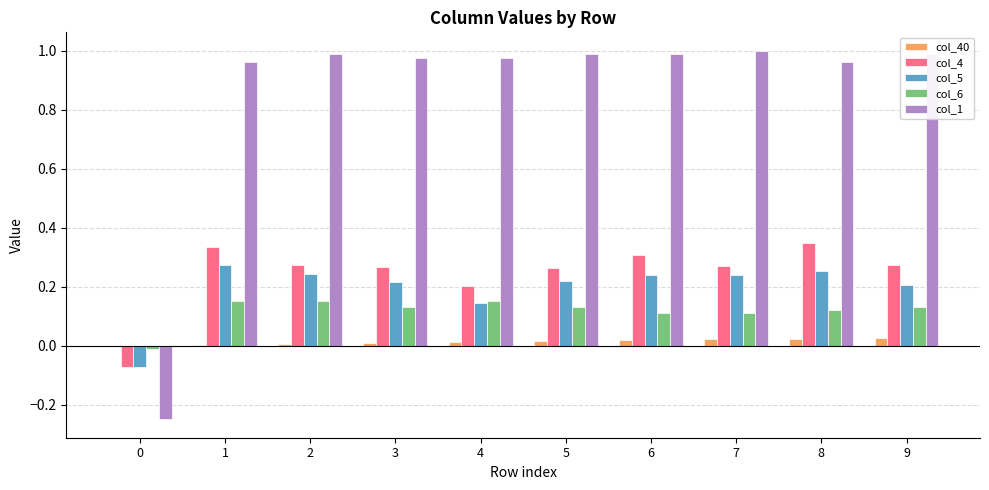

How many values in col_5 are above zero?

9